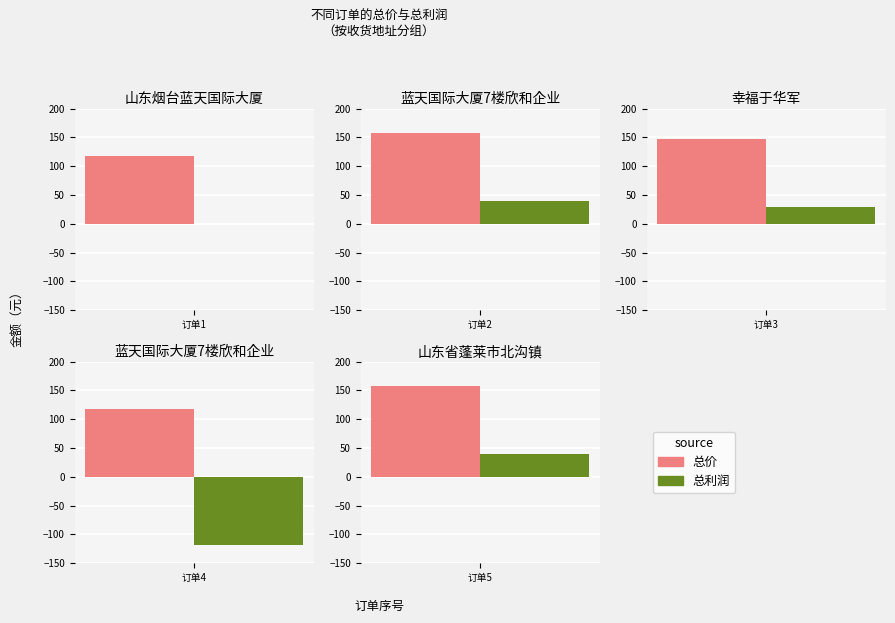

What is the value of the 总价 bar at the 4th from the left?

118